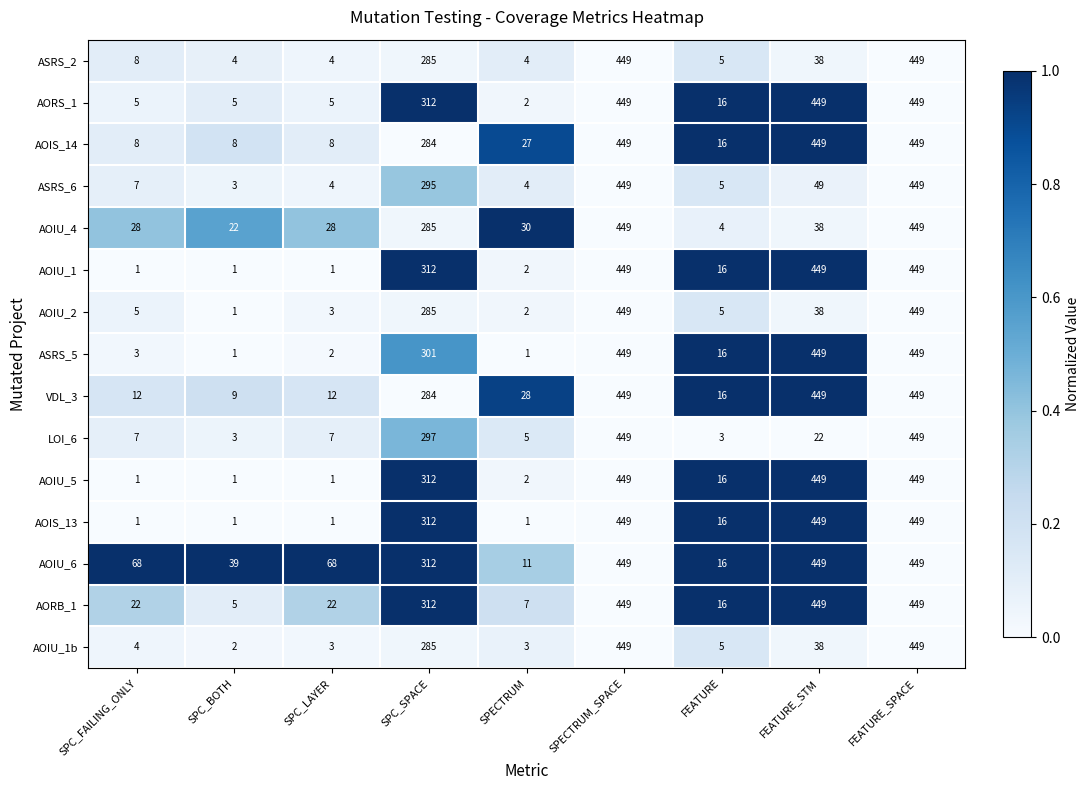

How many distinct data groups are displayed?

15